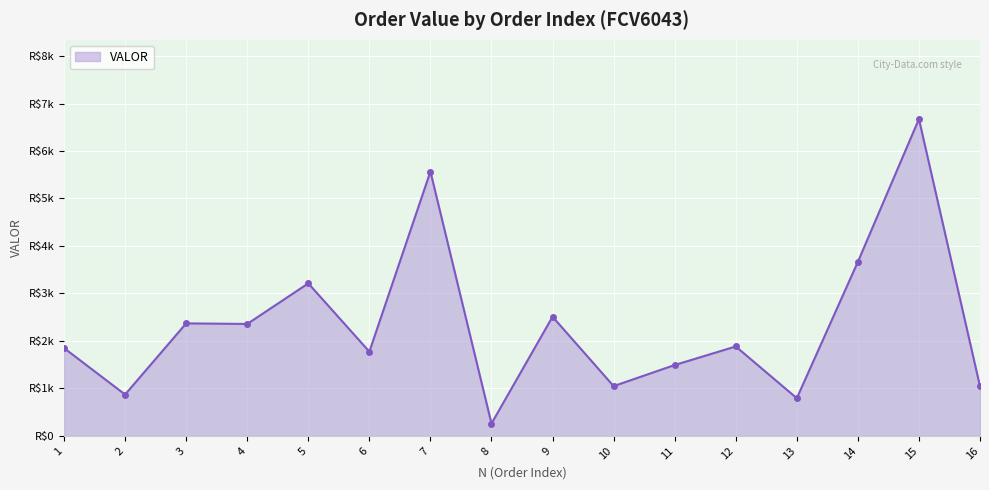

What is the difference between the maximum and minimum values?

6412.2